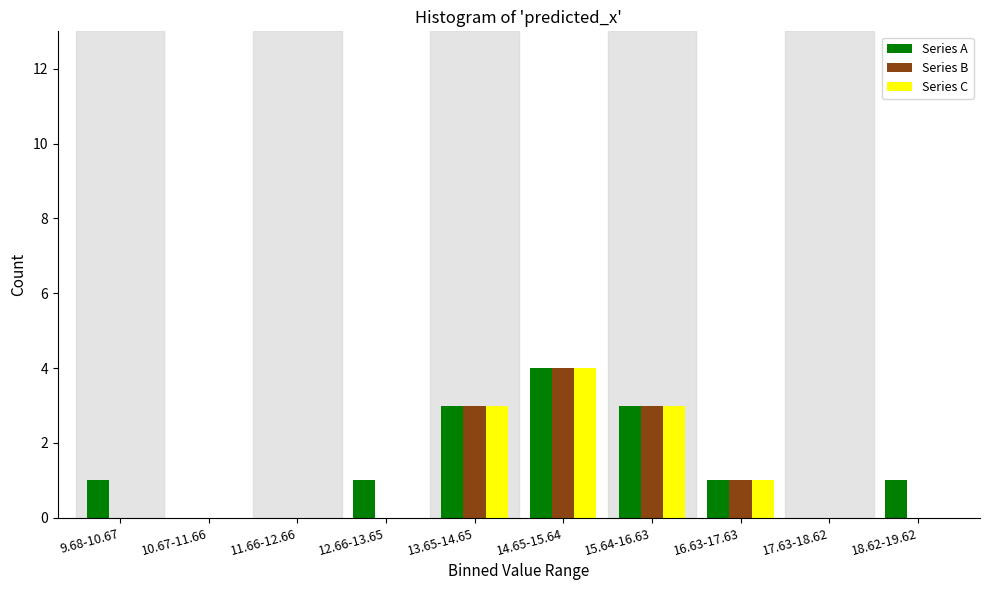

At which category is the sum across all series the highest?

14.65-15.64